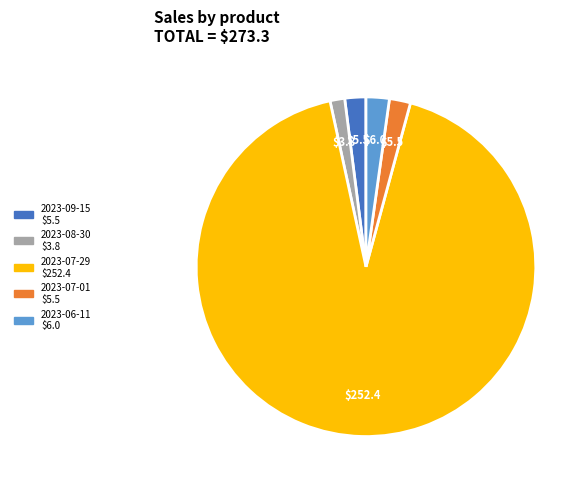

Combined, do 2023-06-11 and 2023-08-30 account for over 50%?

No